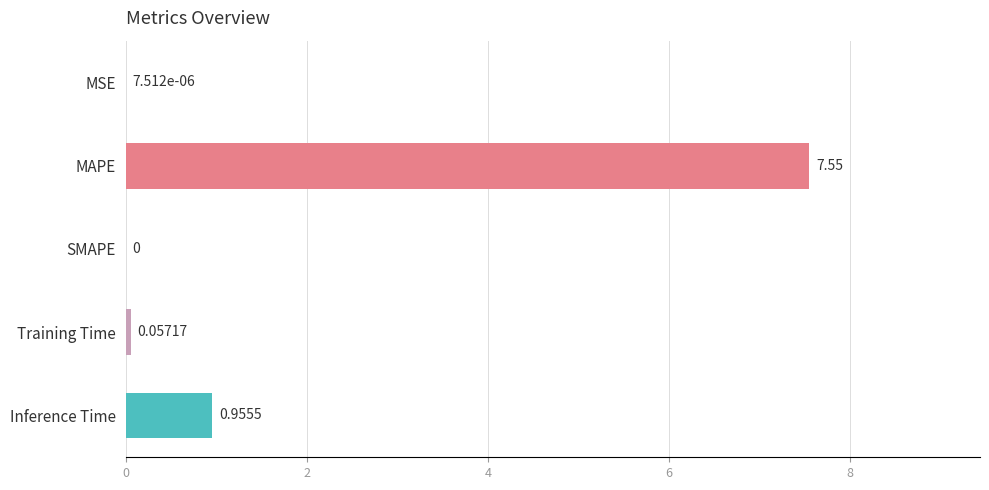

At which label is the value closest to 3?

Inference Time